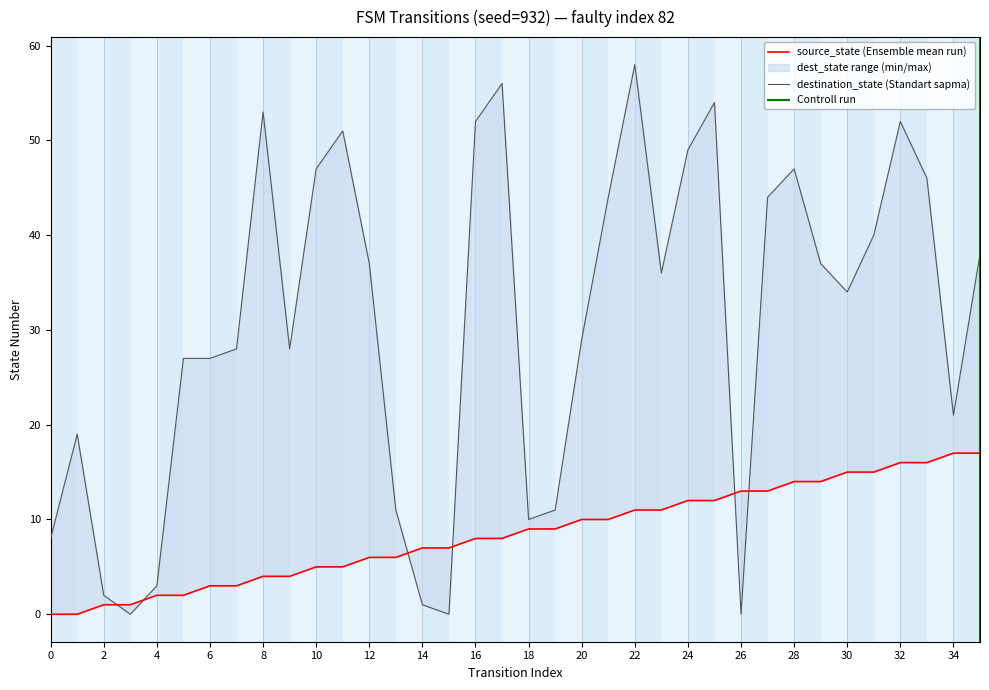

At which category is the sum across all series the highest?

22